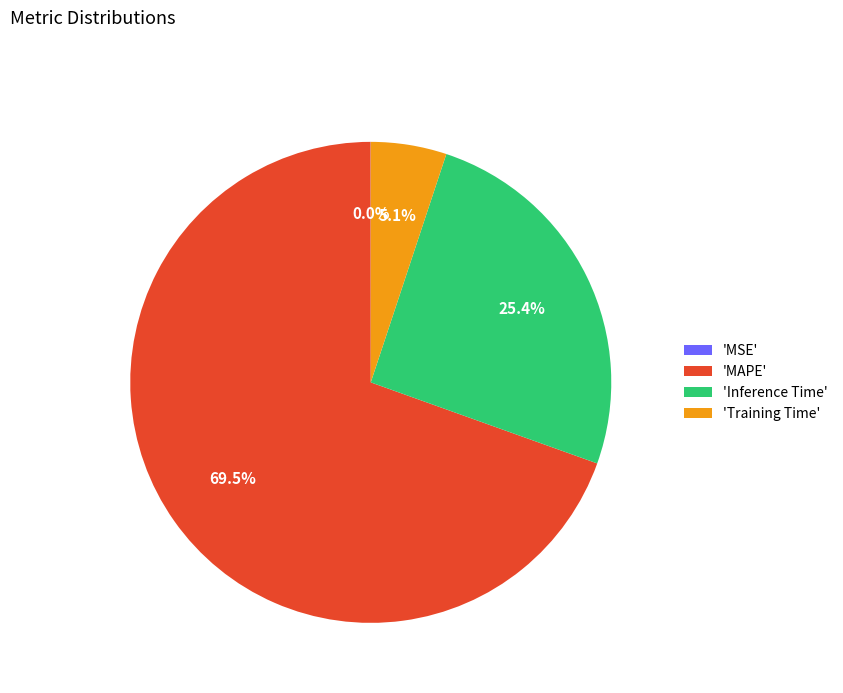

Do 'Training Time' and 'MAPE' together represent more than half of the pie?

Yes